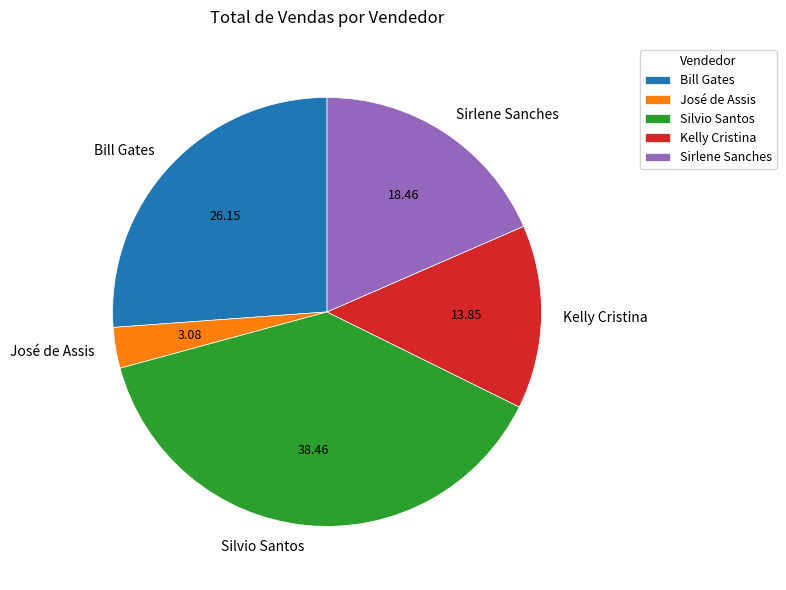

Which slice is the largest?

Silvio Santos